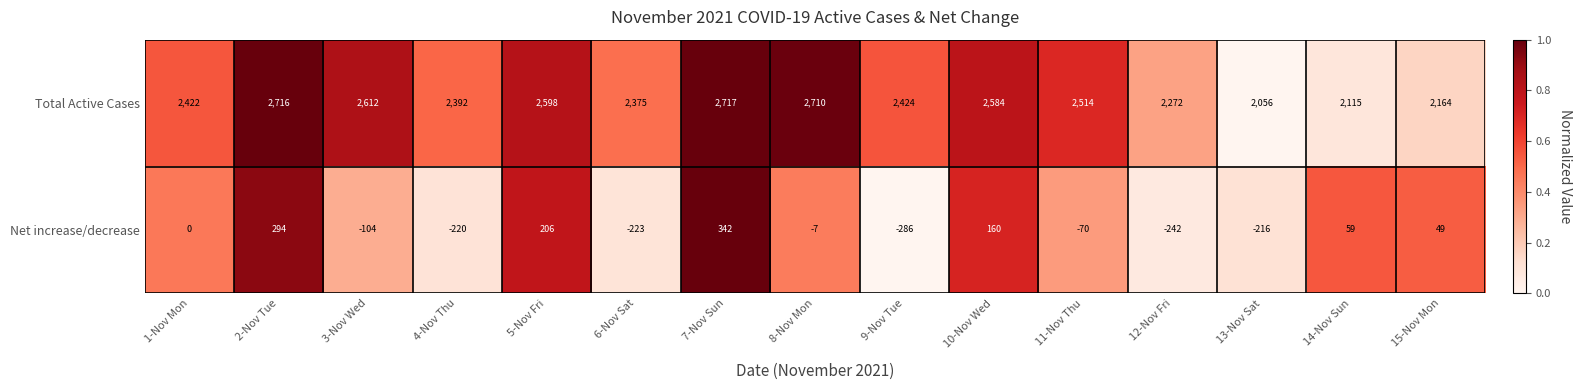

What is the average value of the Total Active Cases series?

2445